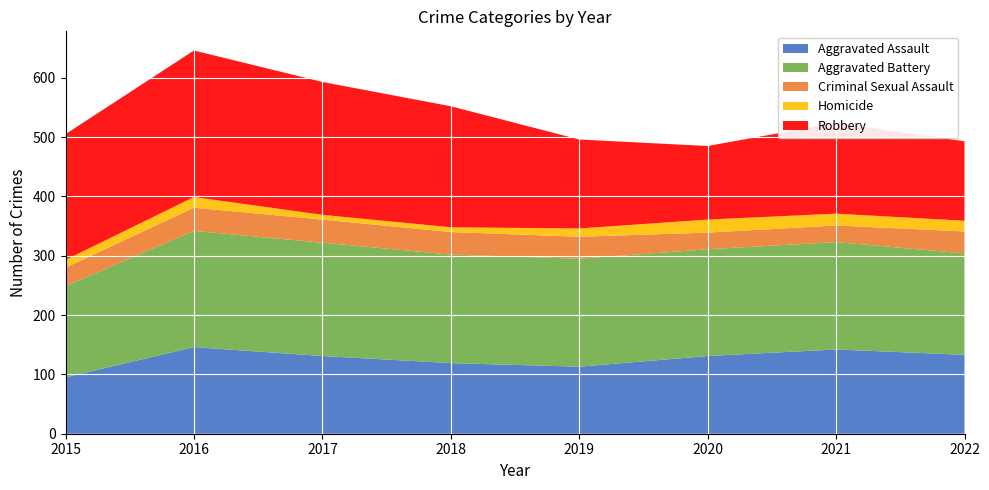

Reading left to right, extract all data points from this chart.

Aggravated Assault: 95	146	131	119	113	131	142	133
Aggravated Battery: 154	196	191	183	182	180	181	171
Criminal Sexual Assault: 31	39	39	38	37	28	28	37
Homicide: 13	18	8	8	14	22	20	18
Robbery: 212	247	224	204	150	124	153	134